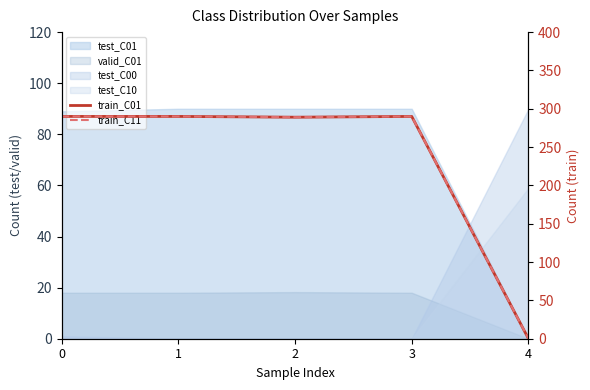

What is the greatest value displayed?

290